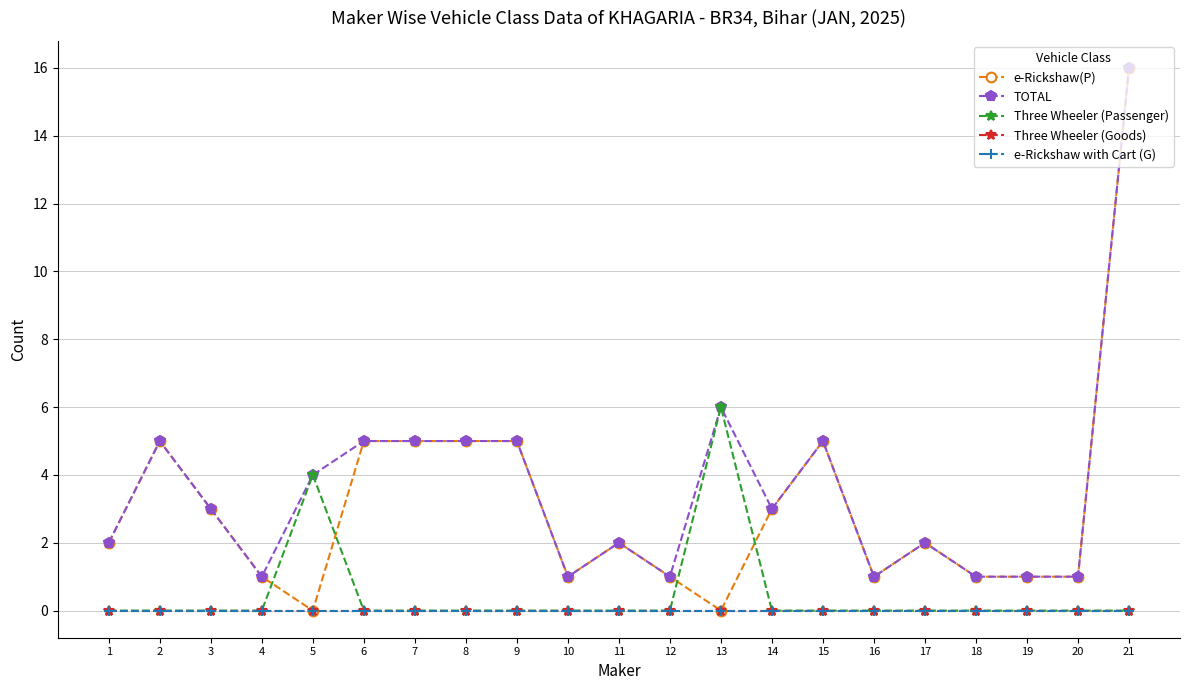

Is this an area chart (filled region under the line)?

No